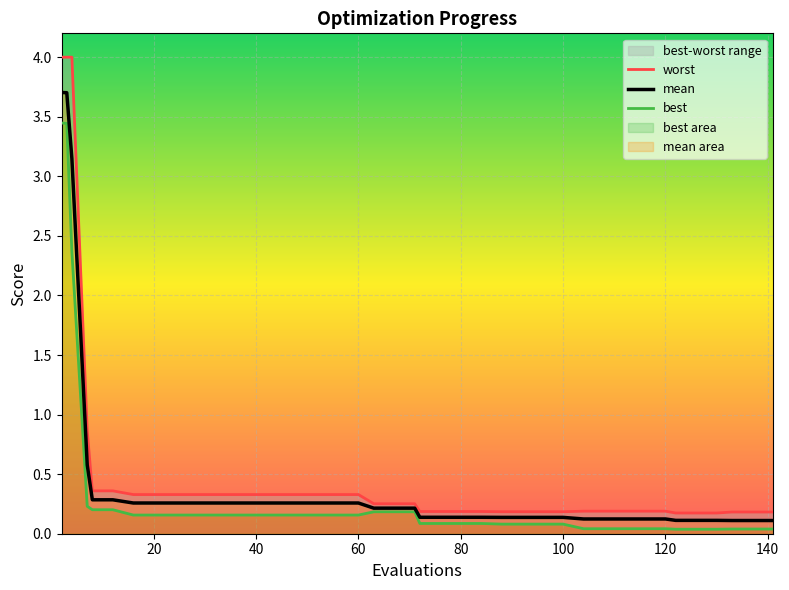

True or false: best and worst intersect in this chart.

False